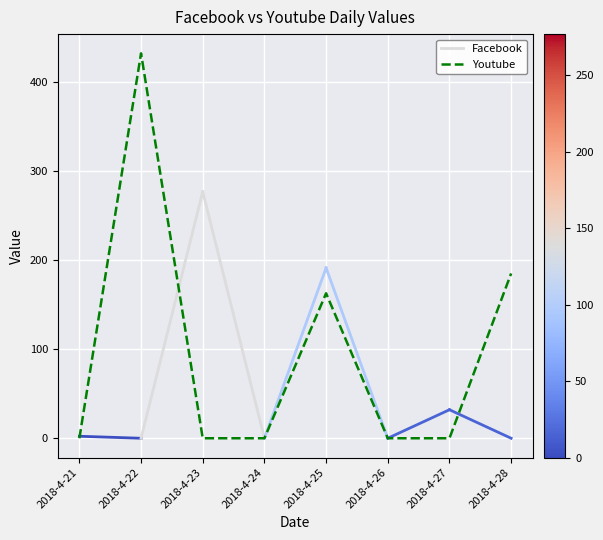

Is it true that the value at 2018-4-28 is 185.0?

True